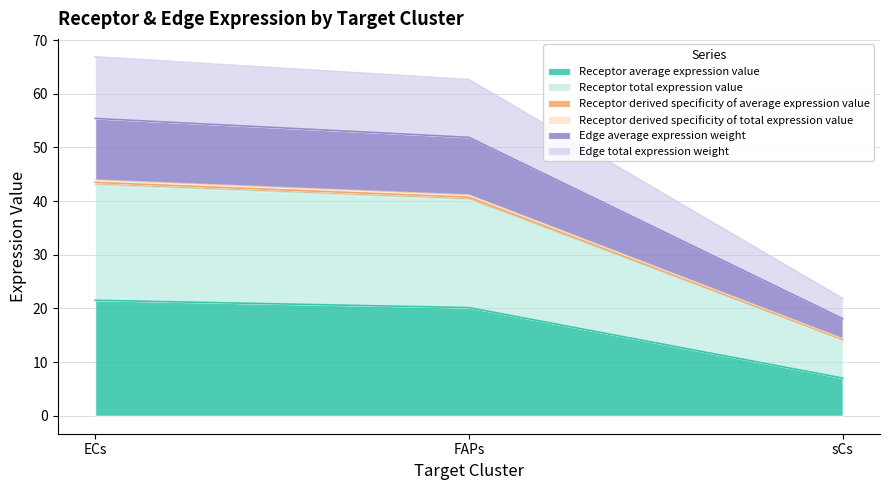

What is the label of the 1st point from the left?

ECs